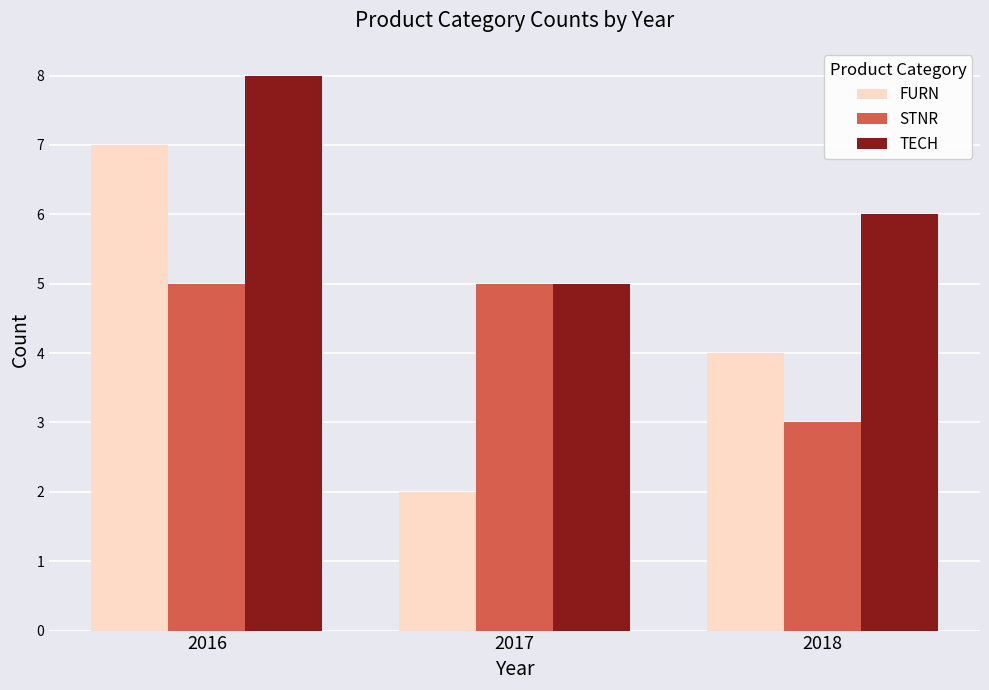

At which category is the sum across all series the highest?

2016